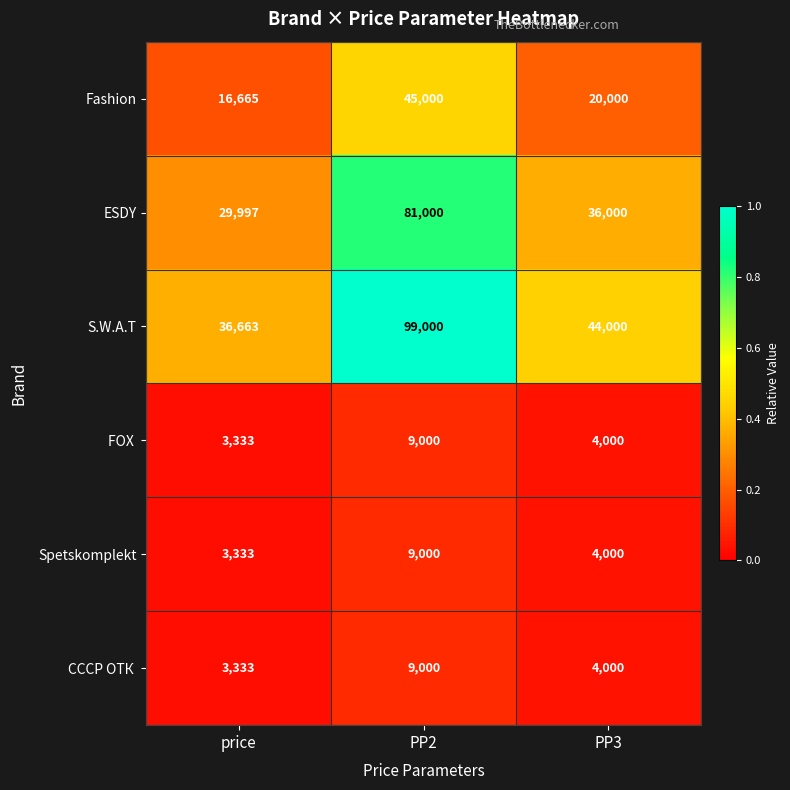

What is the difference between the S.W.A.T values at PP3 and PP2?

55000